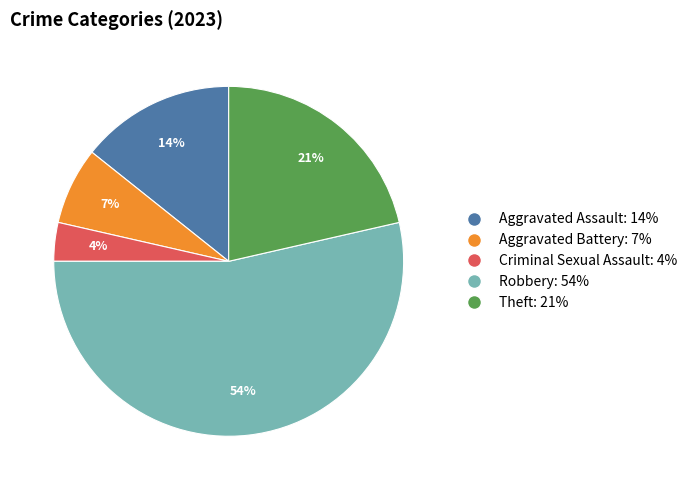

How many slices are in this pie chart?

5